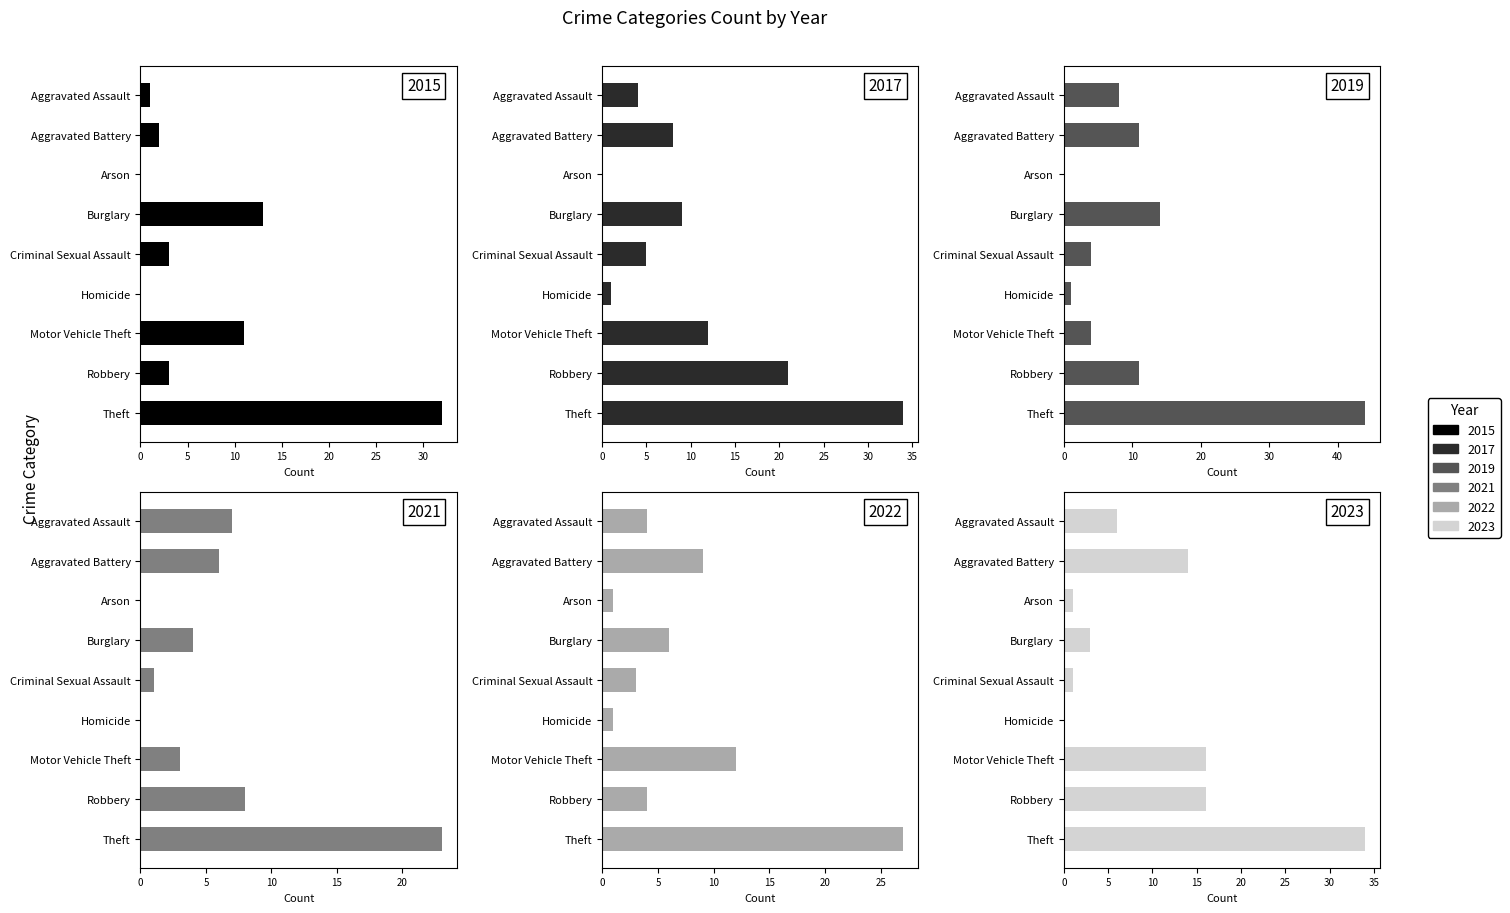

What are all the series names shown in the legend?

2015, 2017, 2019, 2021, 2022, 2023